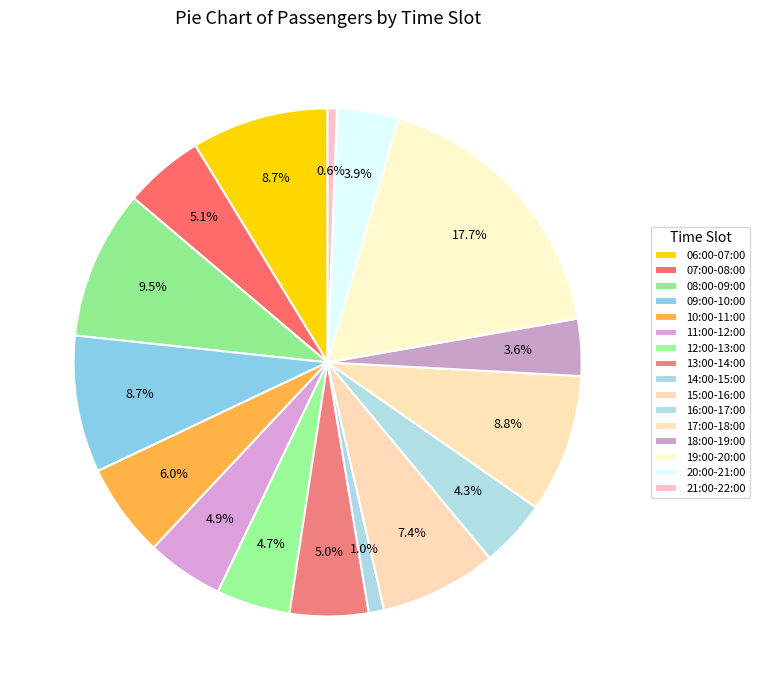

The 11:00-12:00 slice represents 1% of the pie. True or false?

False